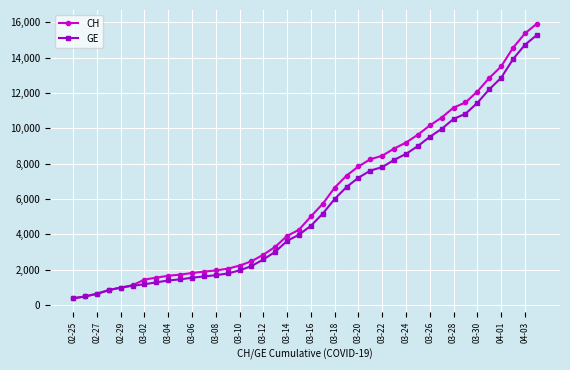

How many values in the GE series are below 4485?

20